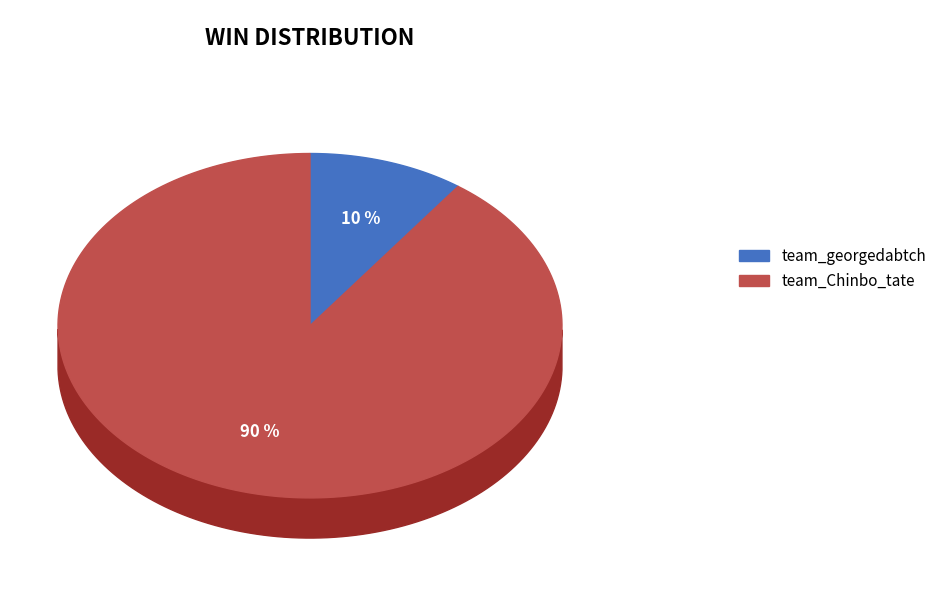

Does team_Chinbo_tate represent more than half of the total?

Yes